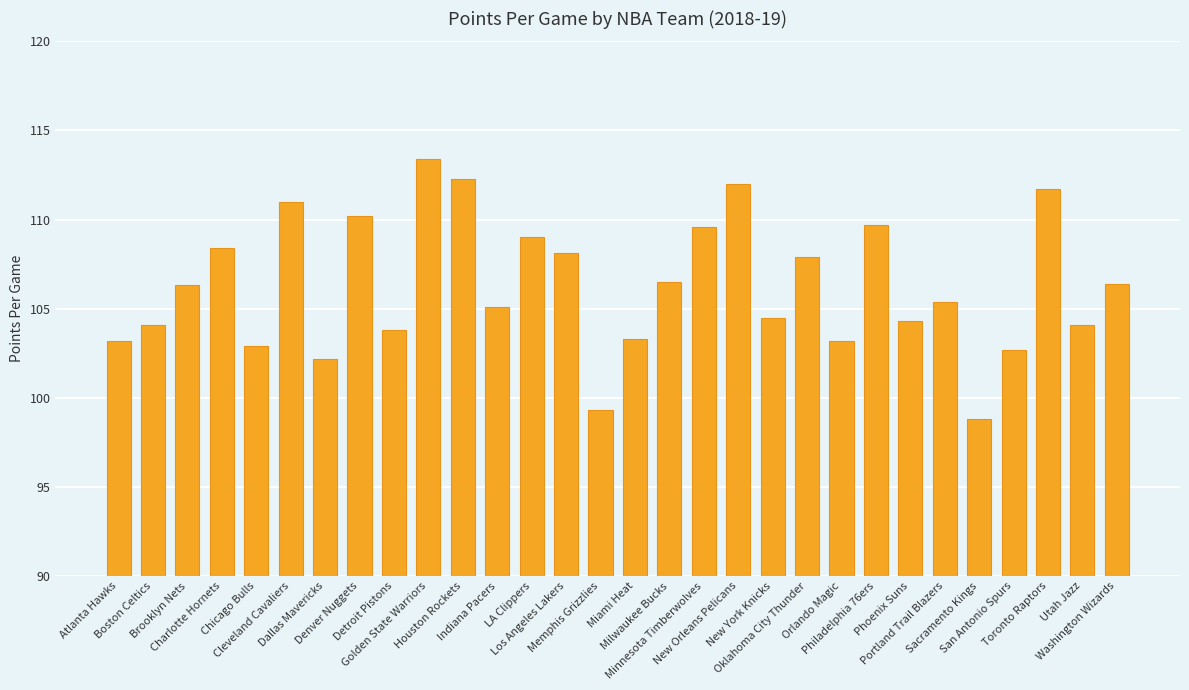

What is the value of the 9th bar from the left?

103.8